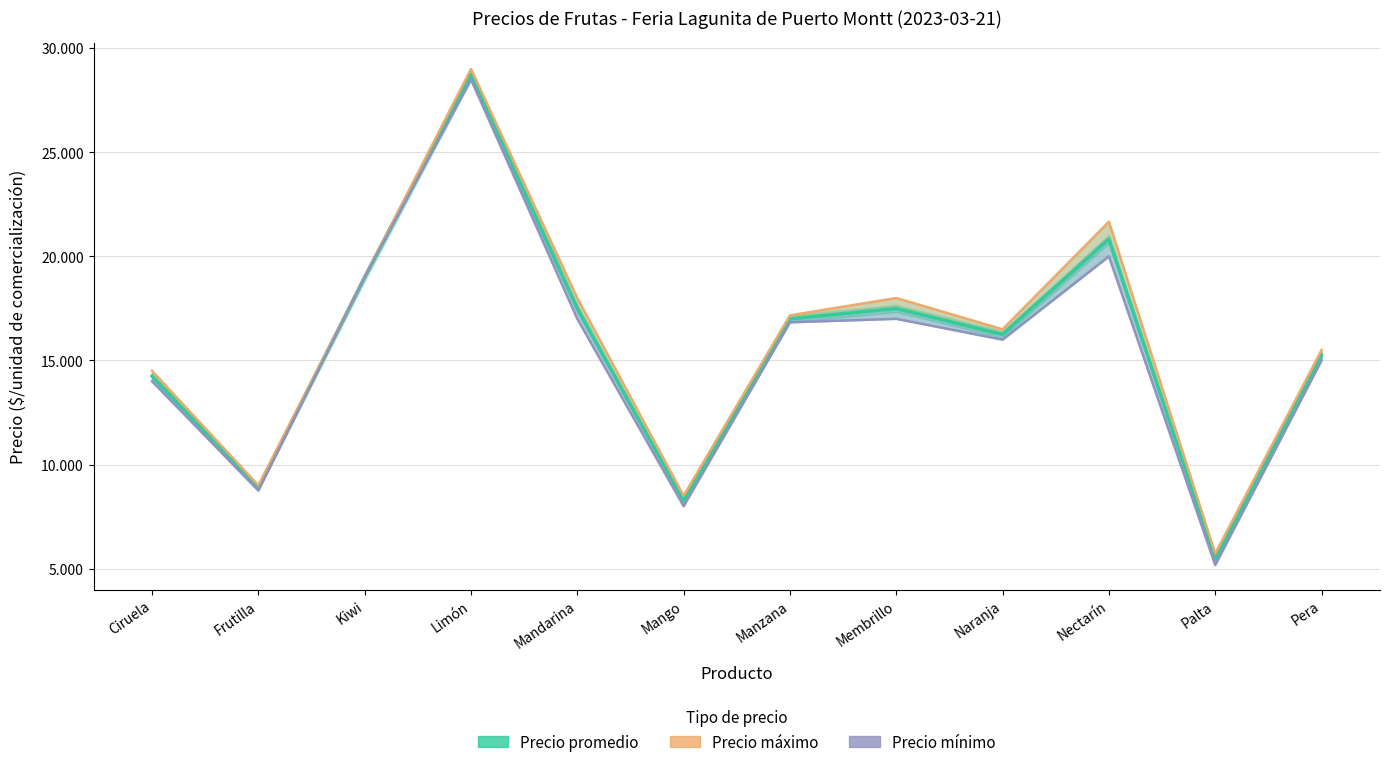

What is the sum of all Precio máximo values?

192559